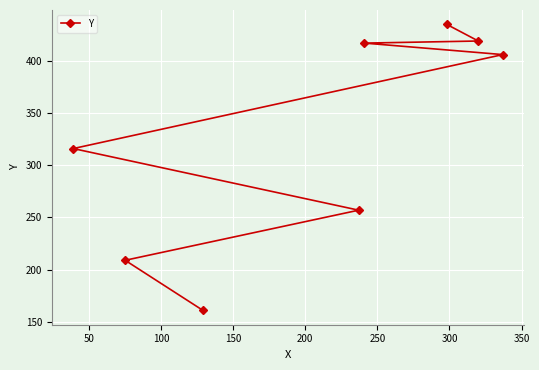

Is this an area chart (filled region under the line)?

No